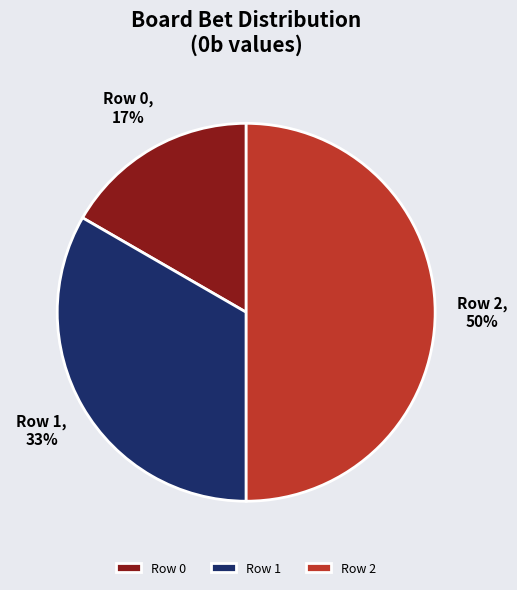

The Row 1 slice represents 20% of the pie. True or false?

False